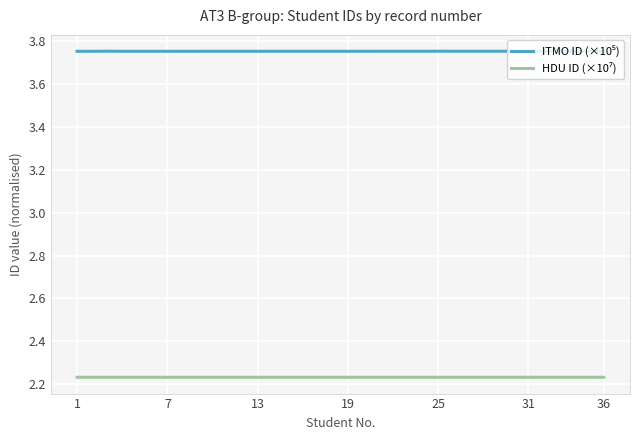

How many lines are shown in the chart?

2